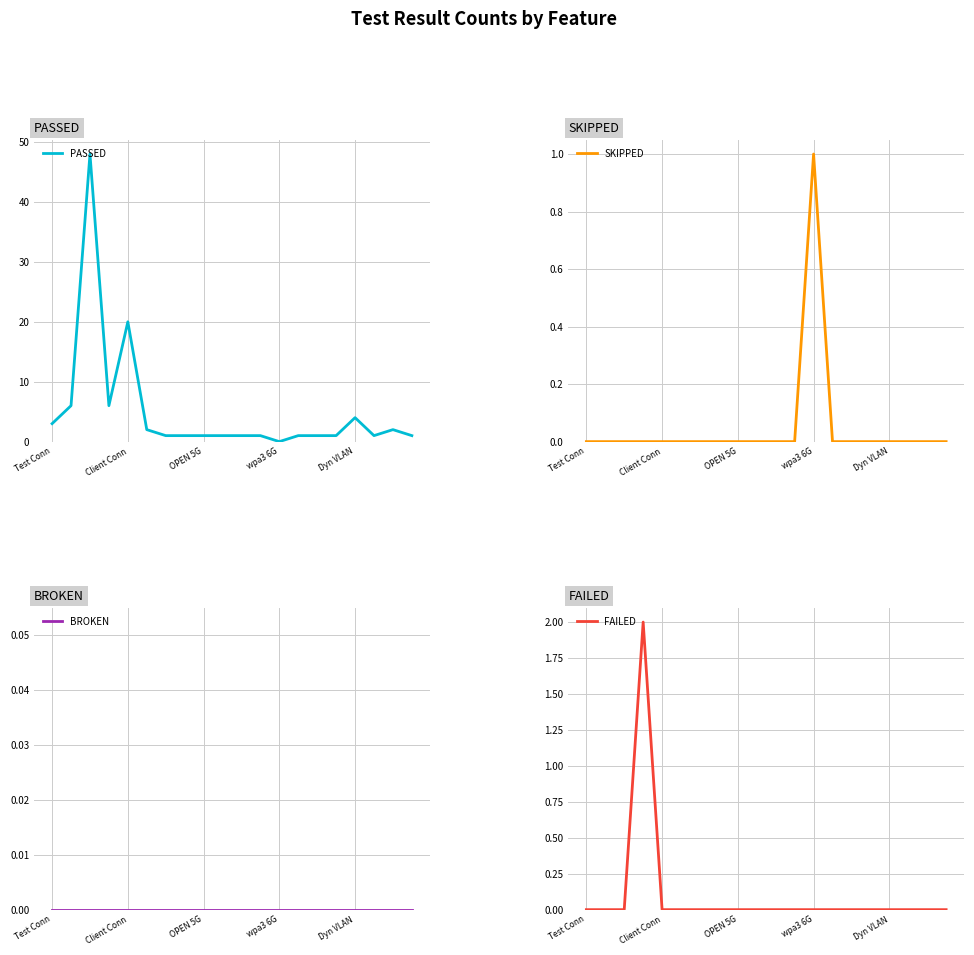

In PASSED, how many points are lower than both neighbors (excluding endpoints)?

3